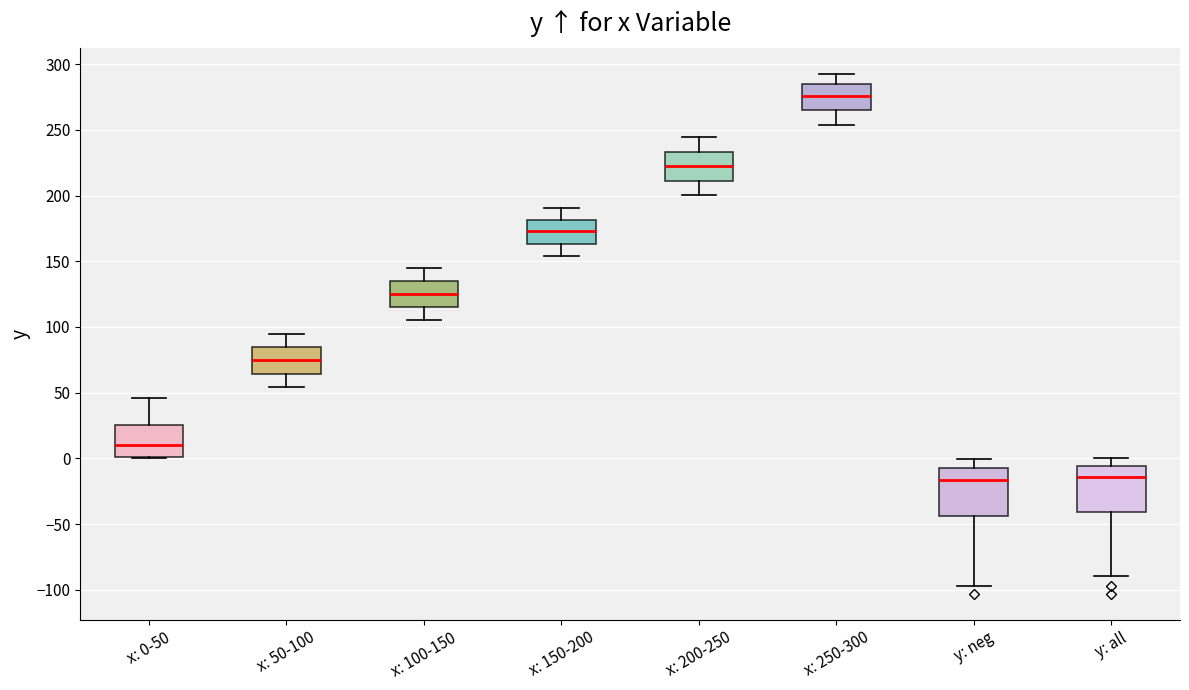

Where does the median line of the box for x: 150-200 sit on the y-axis? The values are not printed on the chart, so give them approximately, as read against the axis.

175